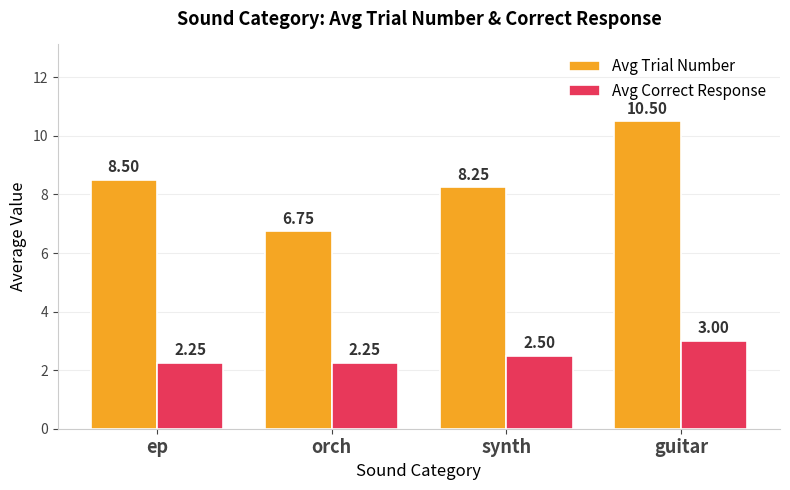

Which series has the largest range (max minus min)?

Avg Trial Number